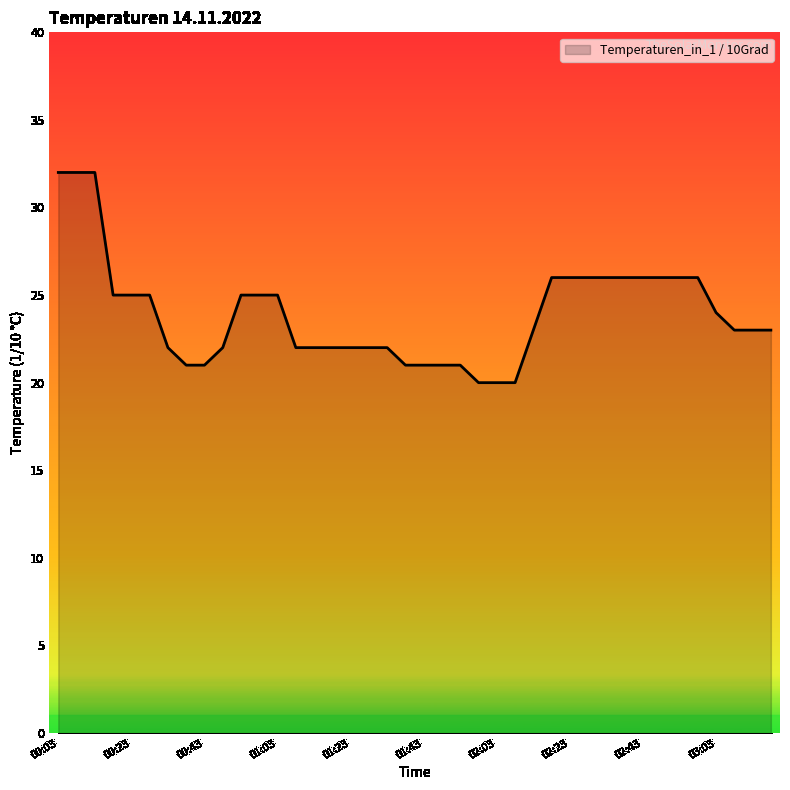

What is the smallest value displayed?

20